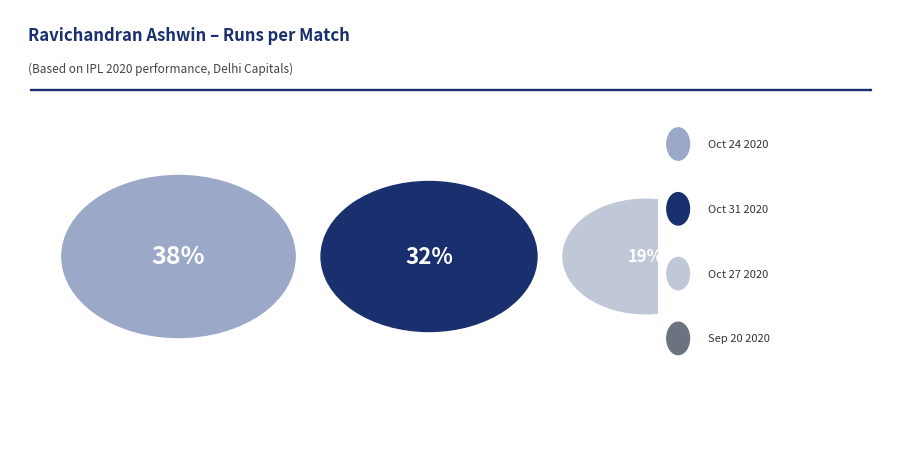

Which has a higher value, Oct 24 2020 or Sep 20 2020?

Oct 24 2020